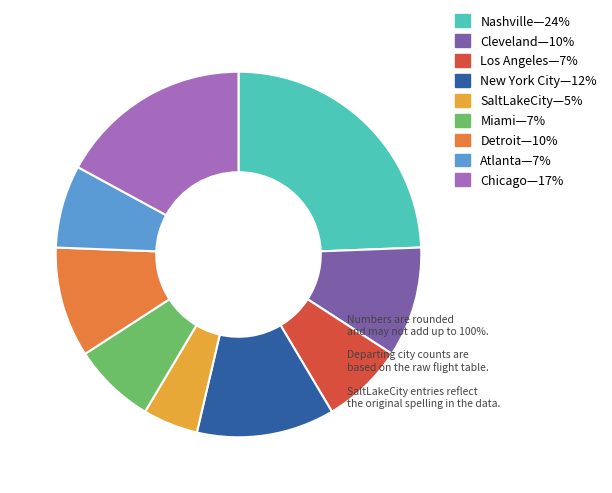

Is there any slice that represents more than half of the pie?

No